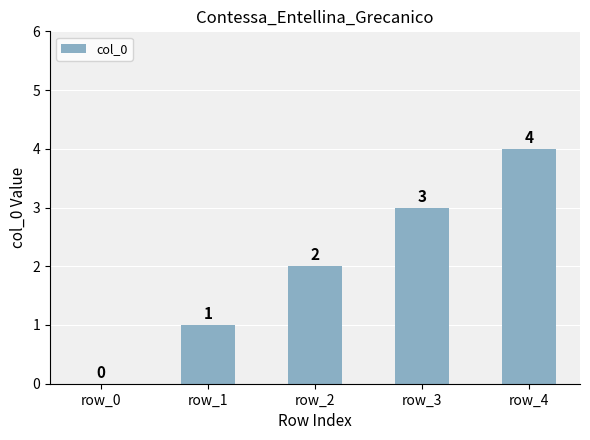

Count the values in the range 1 to 3.

3